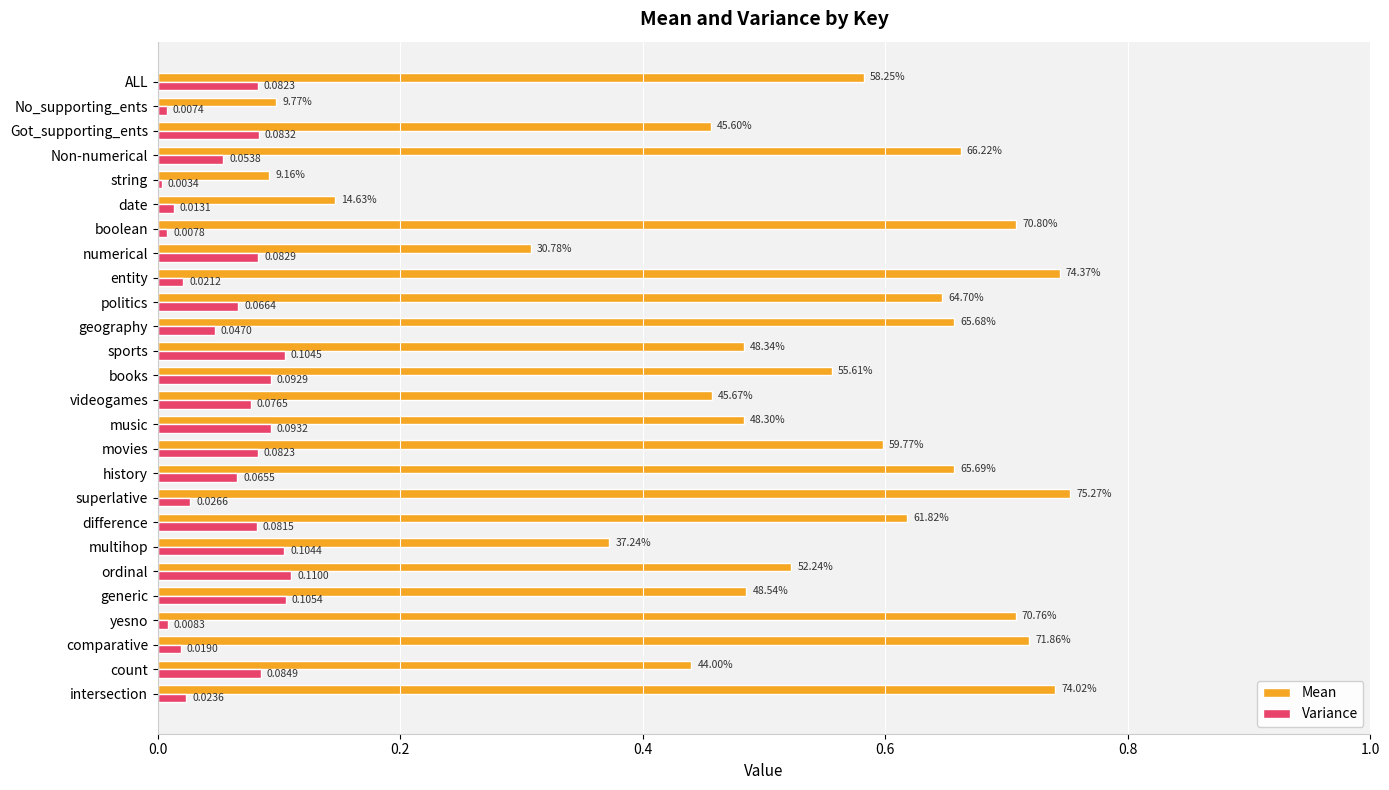

Where is Mean nearest to the value 0?

string